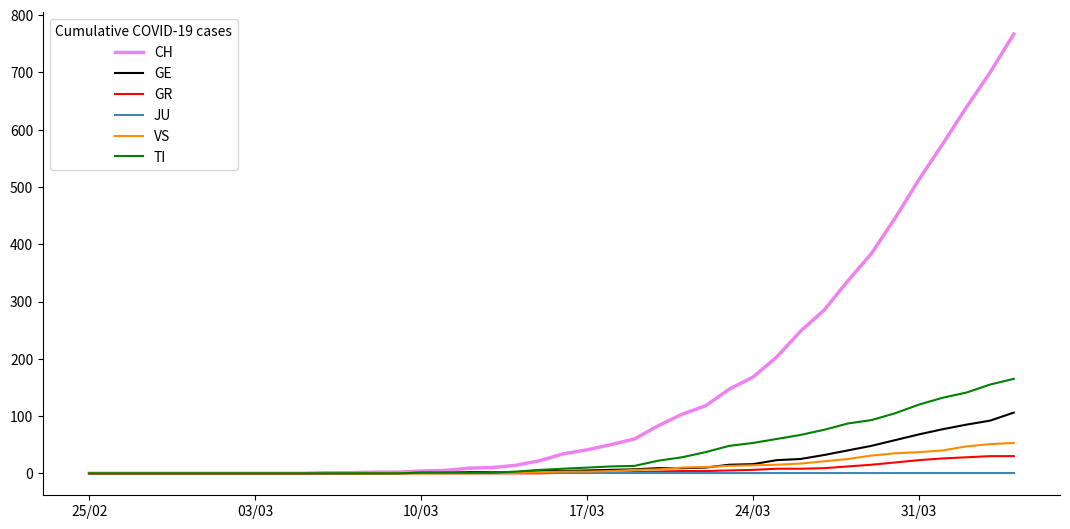

Count the number of categories in the chart.

40